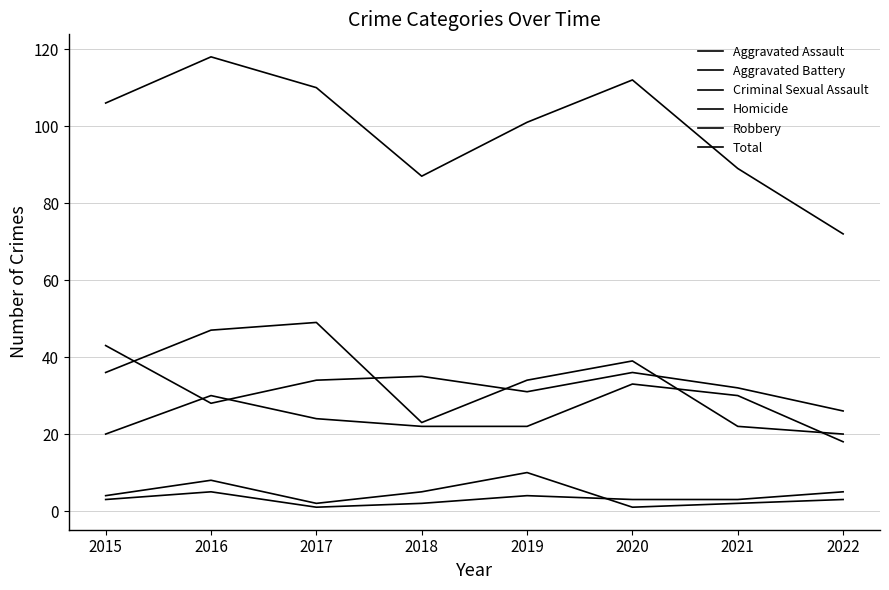

What is the difference between the maximum and minimum values in the Criminal Sexual Assault series?

9